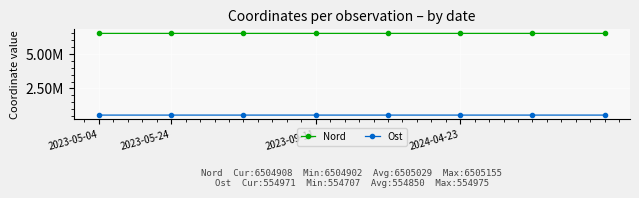

True or false: Nord has more than 0 points higher than both neighbors.

True